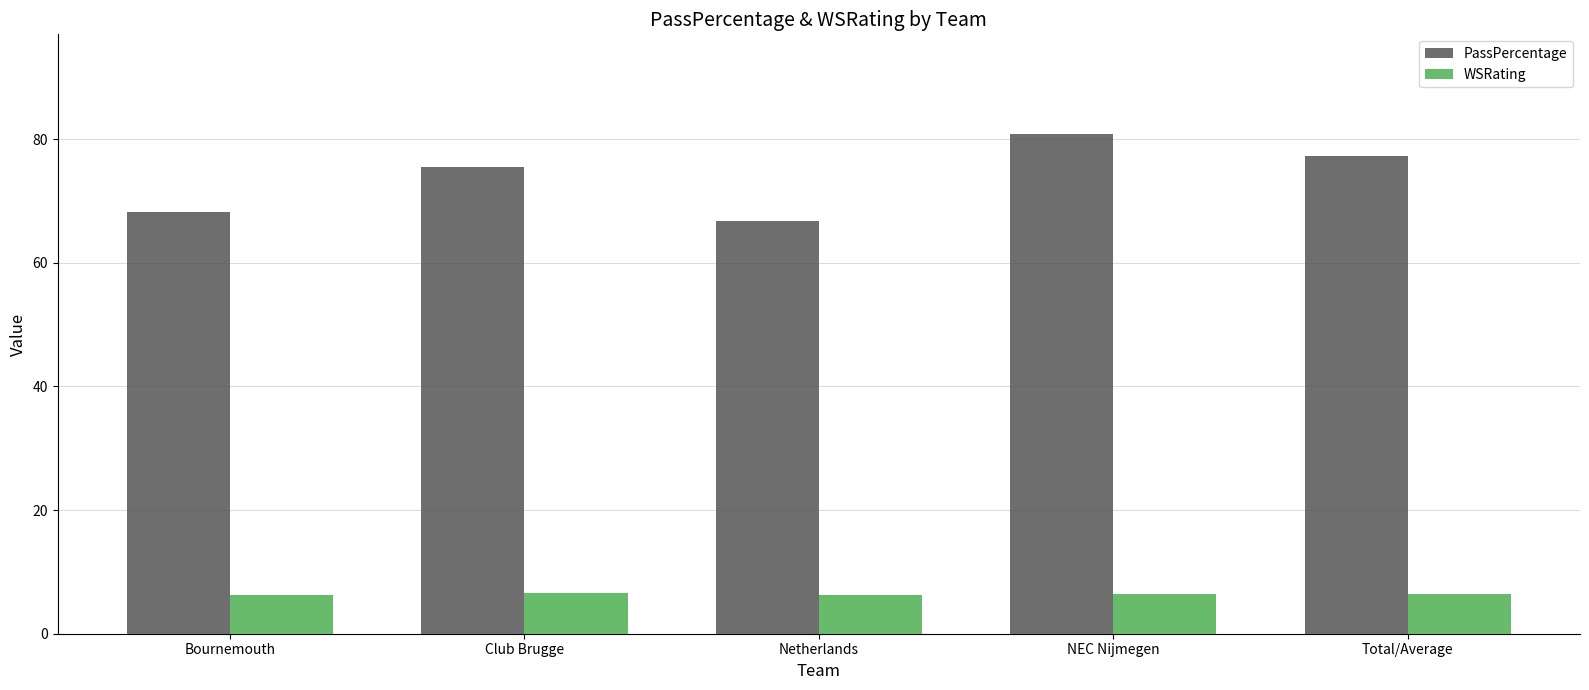

What is the maximum value for PassPercentage?

80.8